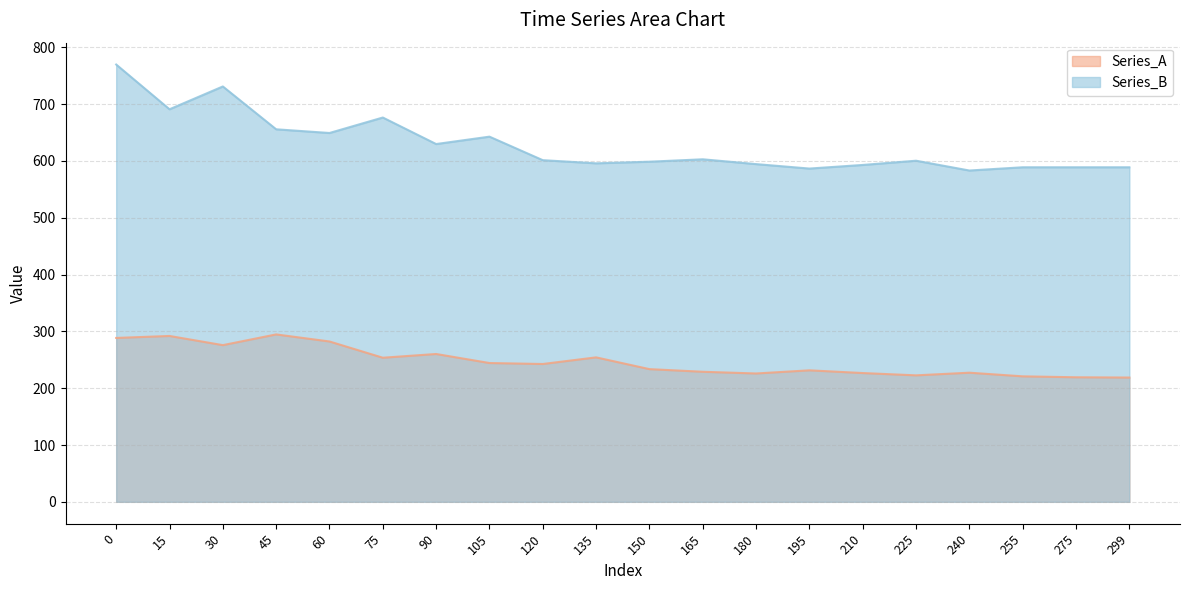

True or false: Series_A has a value of 233.6 at 150.

True